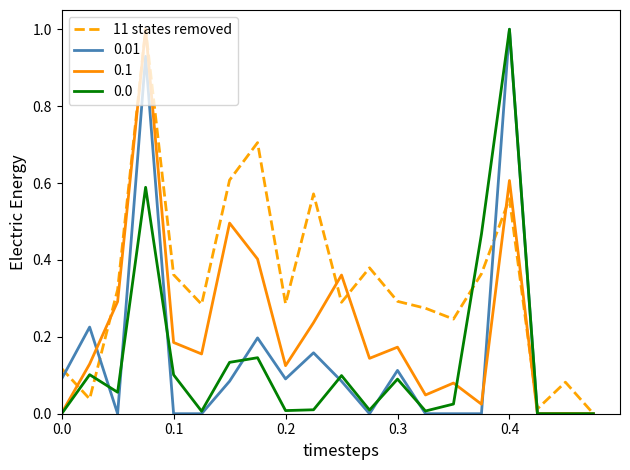

What is the maximum value for 0.1?

1.0